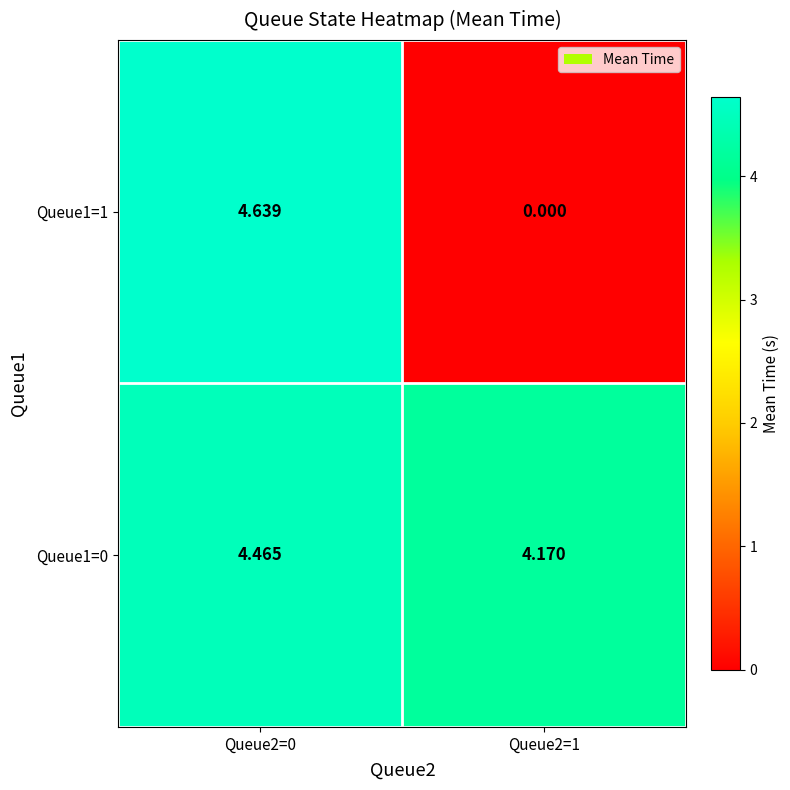

Which series changed the most between Queue2=0 and Queue2=1?

Queue1=1